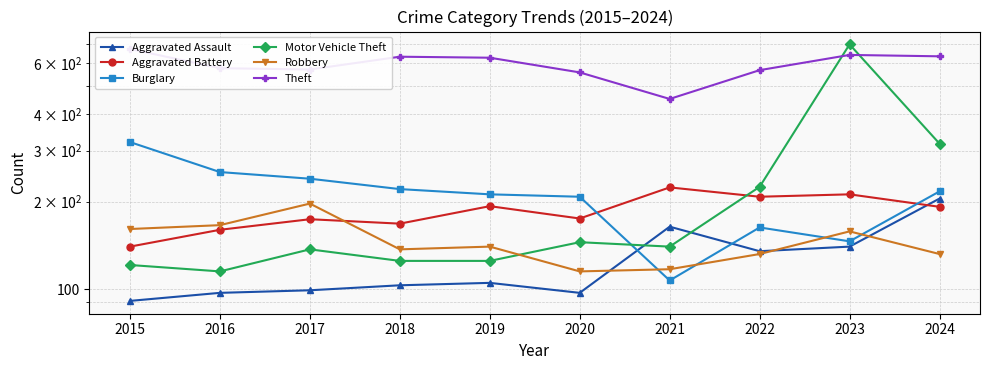

What is the difference between the second highest and second lowest values in the Theft series?

83